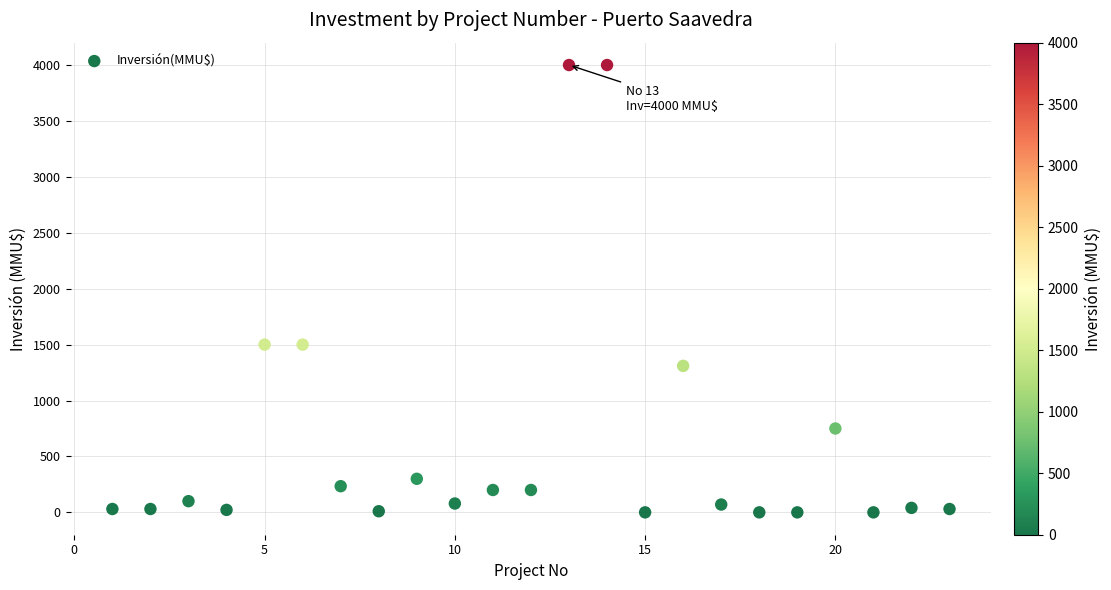

What is the range of X values (max minus min)?

22